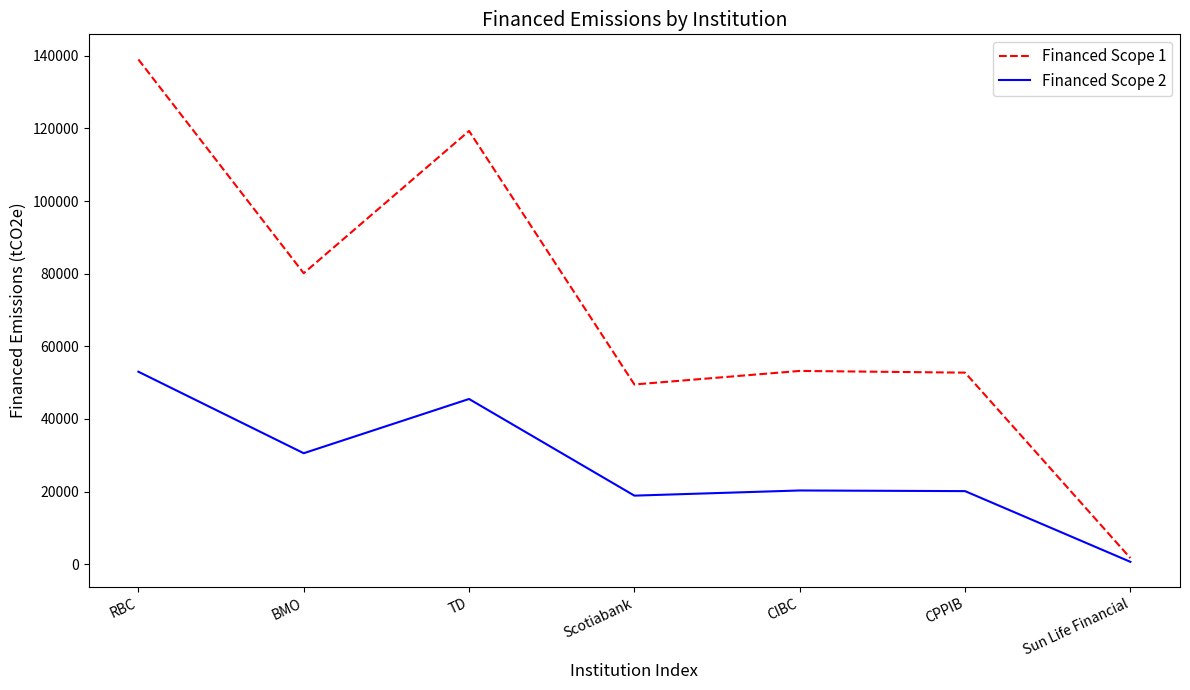

Which series has the largest range (max minus min)?

Financed Scope 1